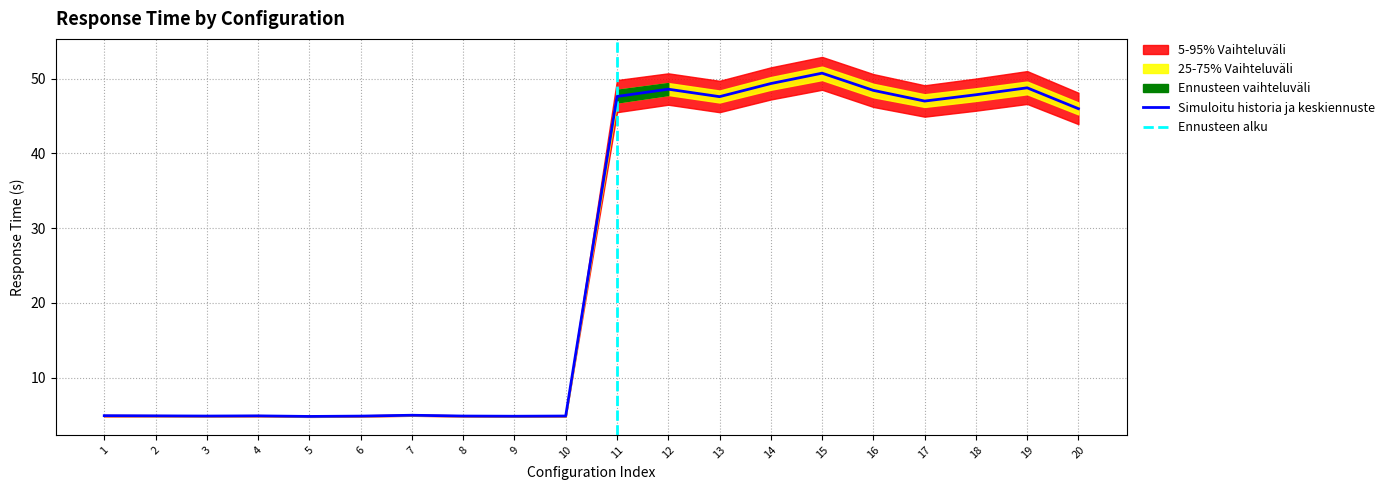

Where does the Simuloitu historia ja keskiennuste series first go above 45?

11